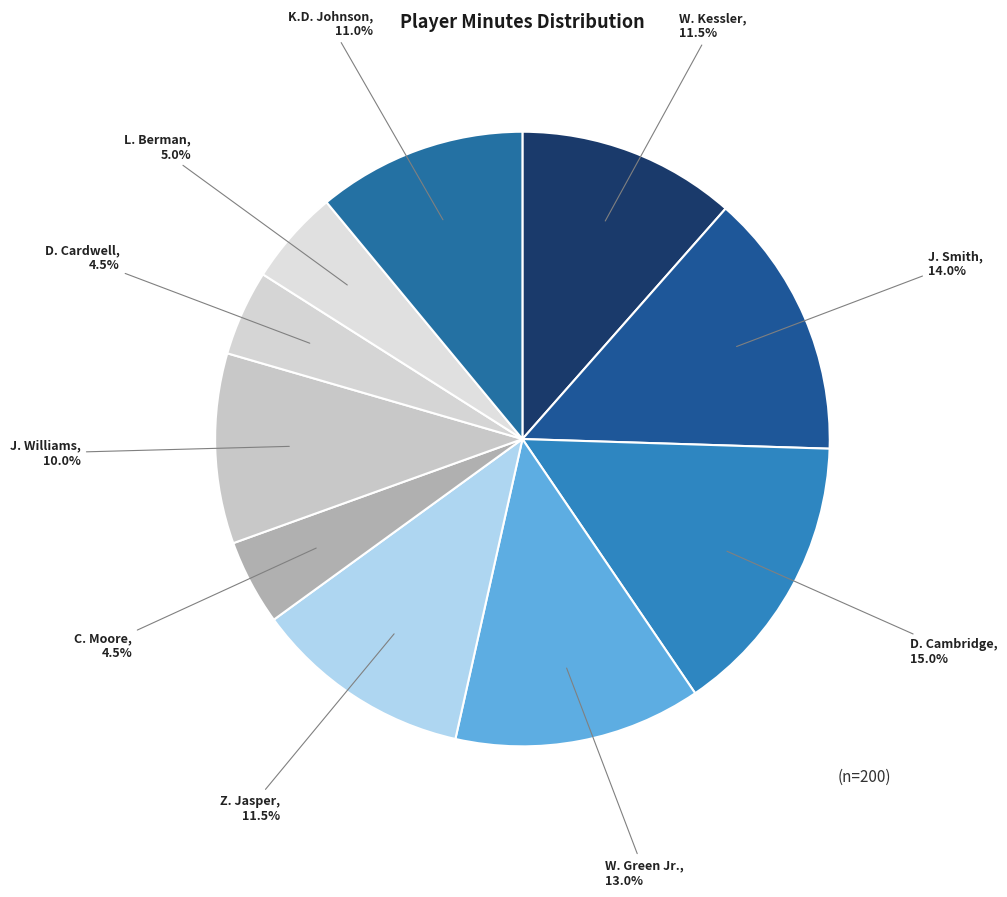

To the nearest percent, what portion does D. Cambridge represent?

15%